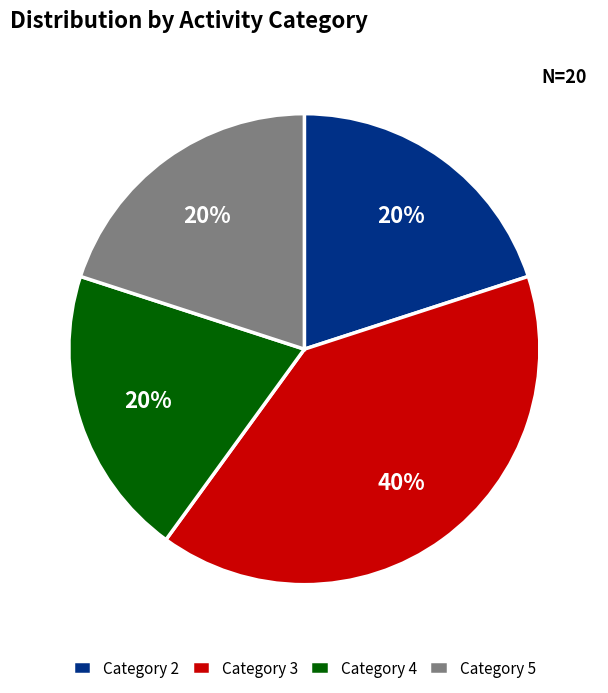

What is the largest slice in the pie chart?

Category 3